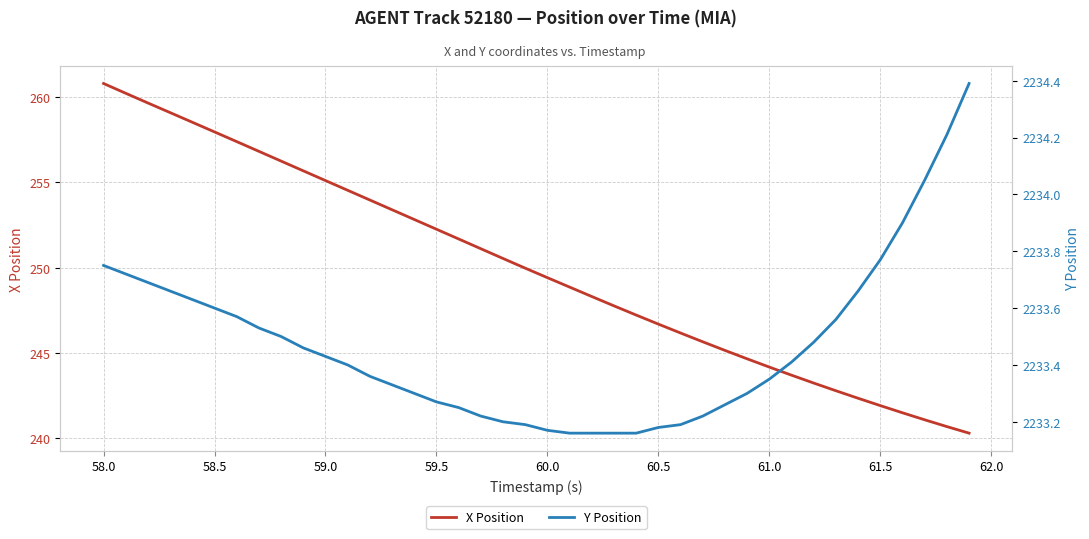

The value of X Position at 59.0 is 255.1. True or false?

True